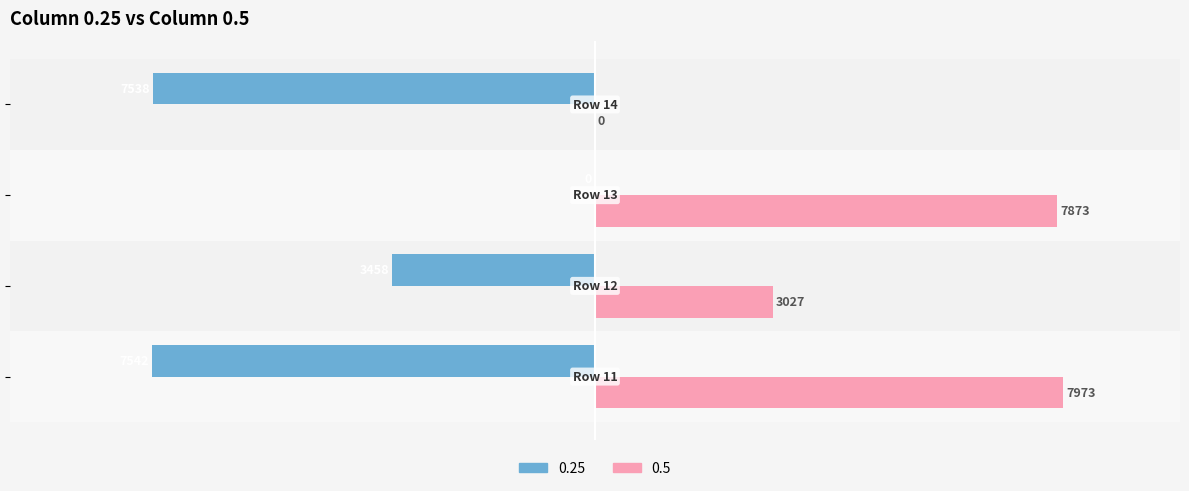

What is the sum of all 0.5 values?

18873